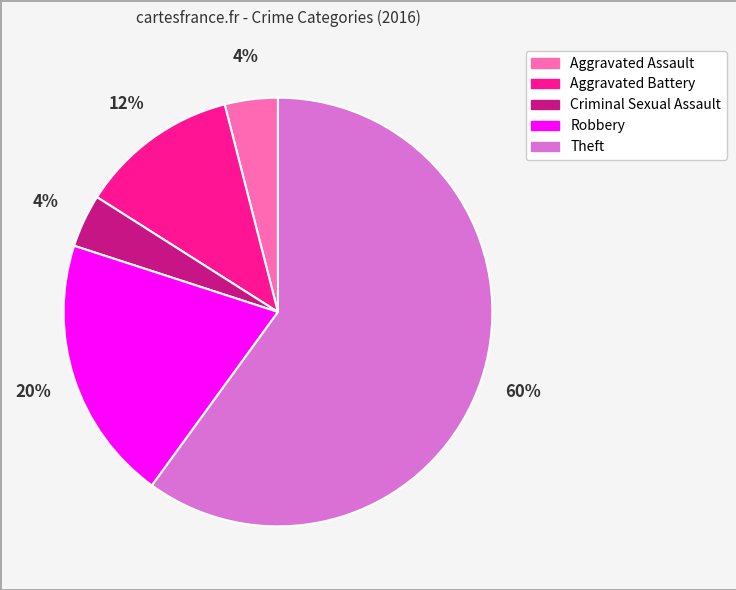

Is the sum of Robbery and Aggravated Assault greater than half?

No